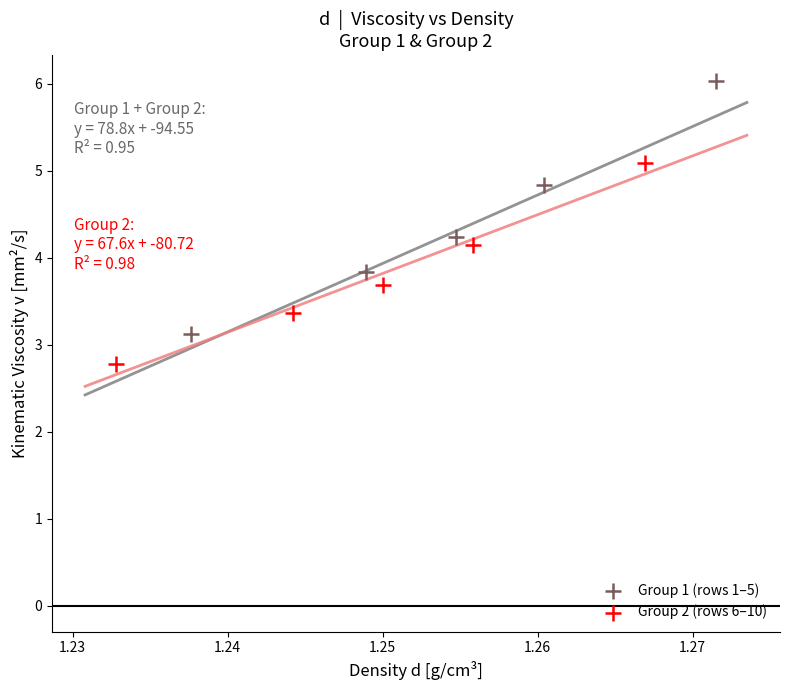

Which series reaches the maximum Y coordinate?

Group 1 (rows 1–5)